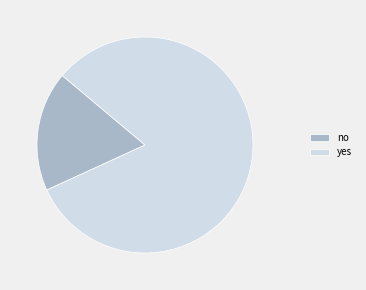

Is it true that no is 25% of the pie?

False